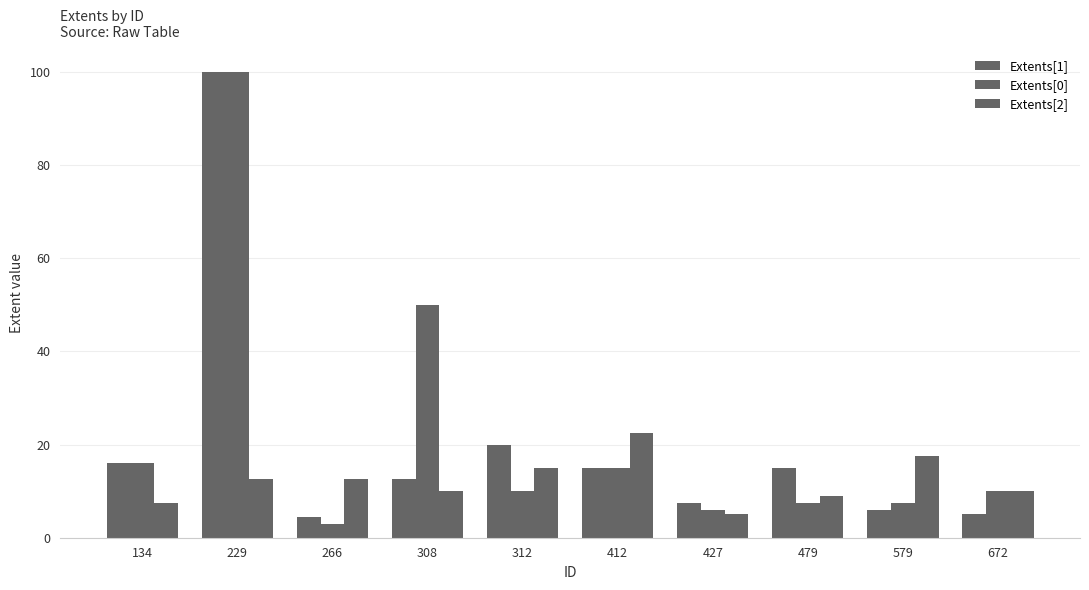

Reading right to left, extract all data points from this chart.

Extents[1]: 672=5.0	579=6.0	479=15.0	427=7.5	412=15.0	312=20.0	308=12.5	266=4.5	229=100.0	134=16.0
Extents[0]: 672=10.0	579=7.5	479=7.5	427=6.0	412=15.0	312=10.0	308=50.0	266=3.0	229=100.0	134=16.0
Extents[2]: 672=10.0	579=17.5	479=9.0	427=5.0	412=22.5	312=15.0	308=10.0	266=12.5	229=12.5	134=7.5